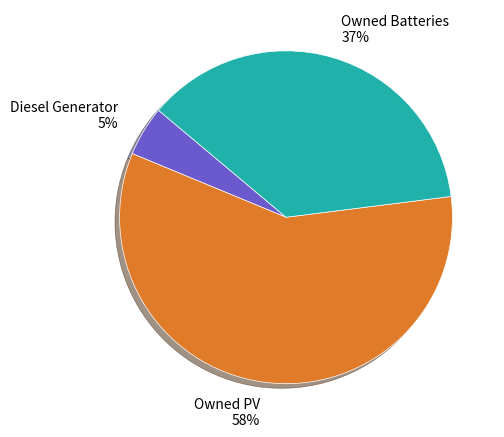

Rank the categories by value from lowest to highest.

Diesel Generator, Owned Batteries, Owned PV